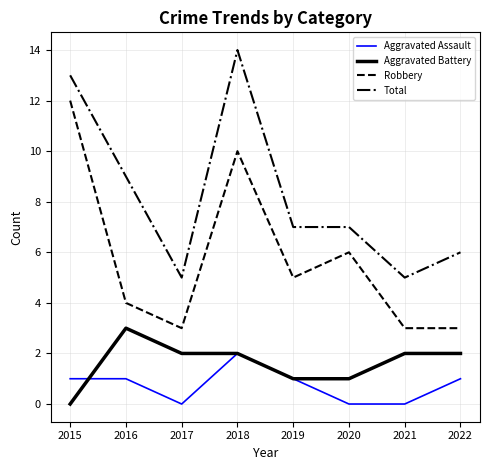

True or false: Aggravated Assault has more than 0 points higher than both neighbors.

True